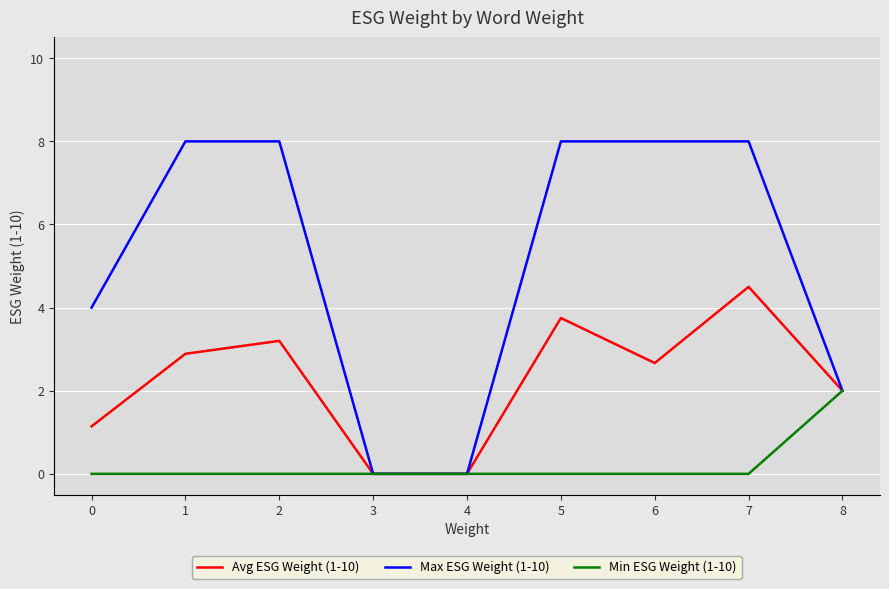

Rank the series by their average value, from highest to lowest.

Max ESG Weight (1-10), Avg ESG Weight (1-10), Min ESG Weight (1-10)